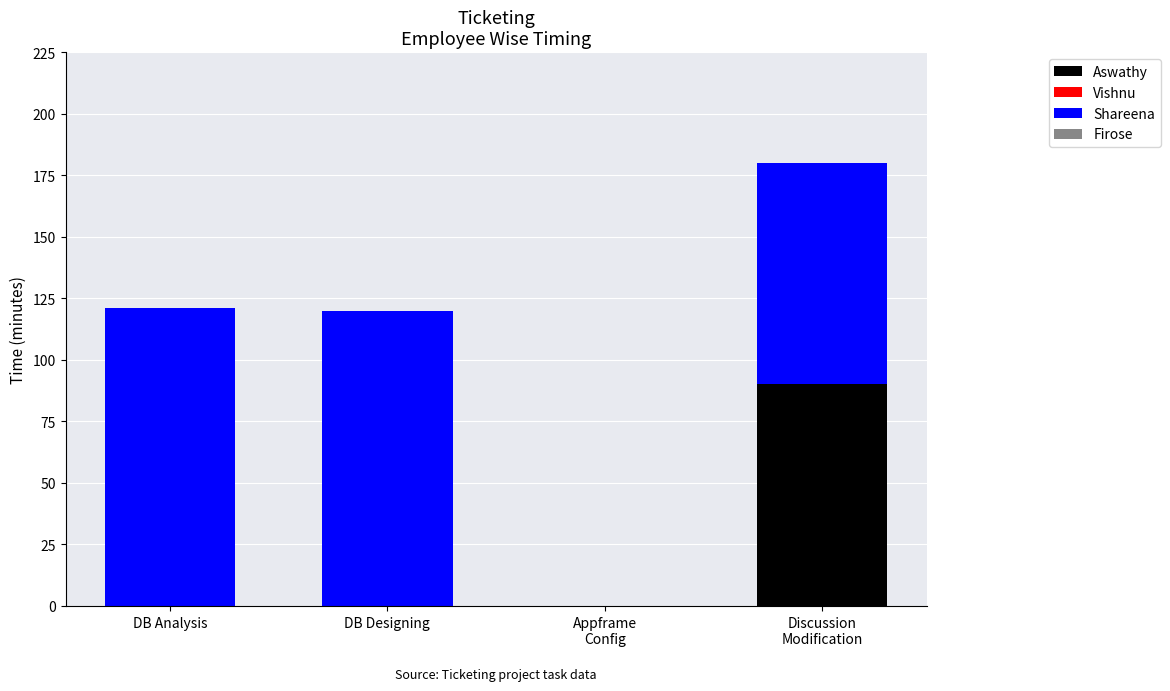

The value of Aswathy at DB Analysis is -40. True or false?

False